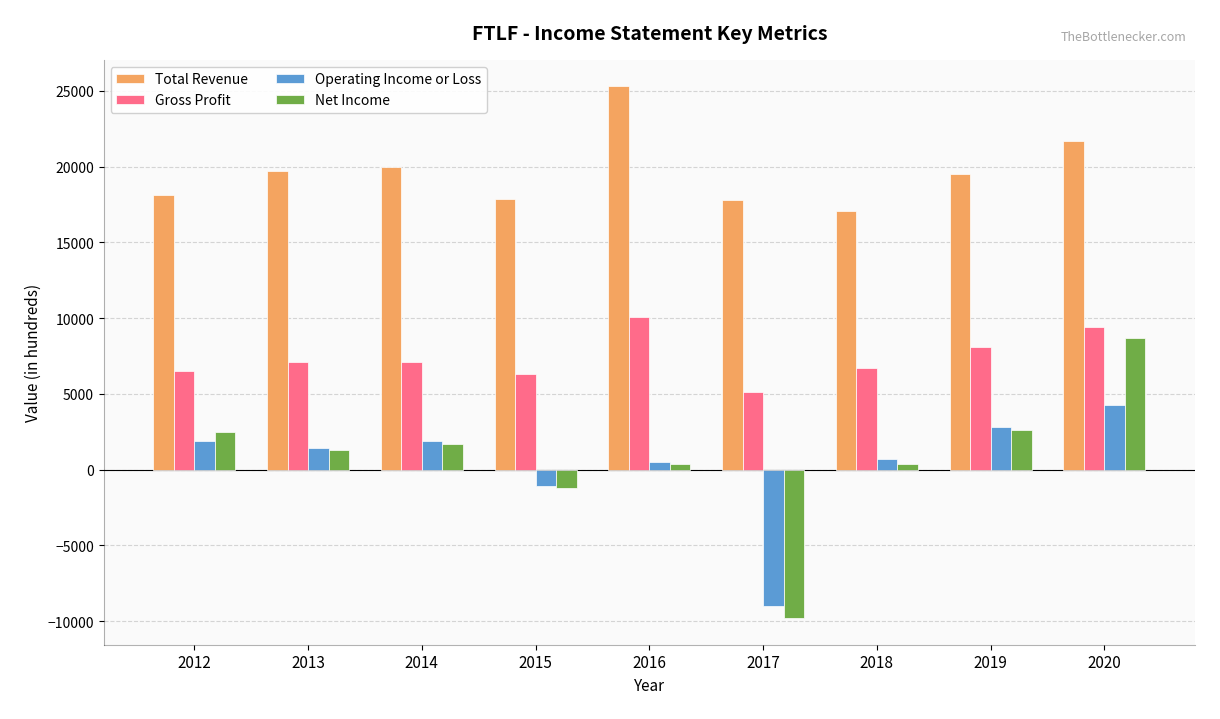

At which category is the sum across all series the highest?

2020